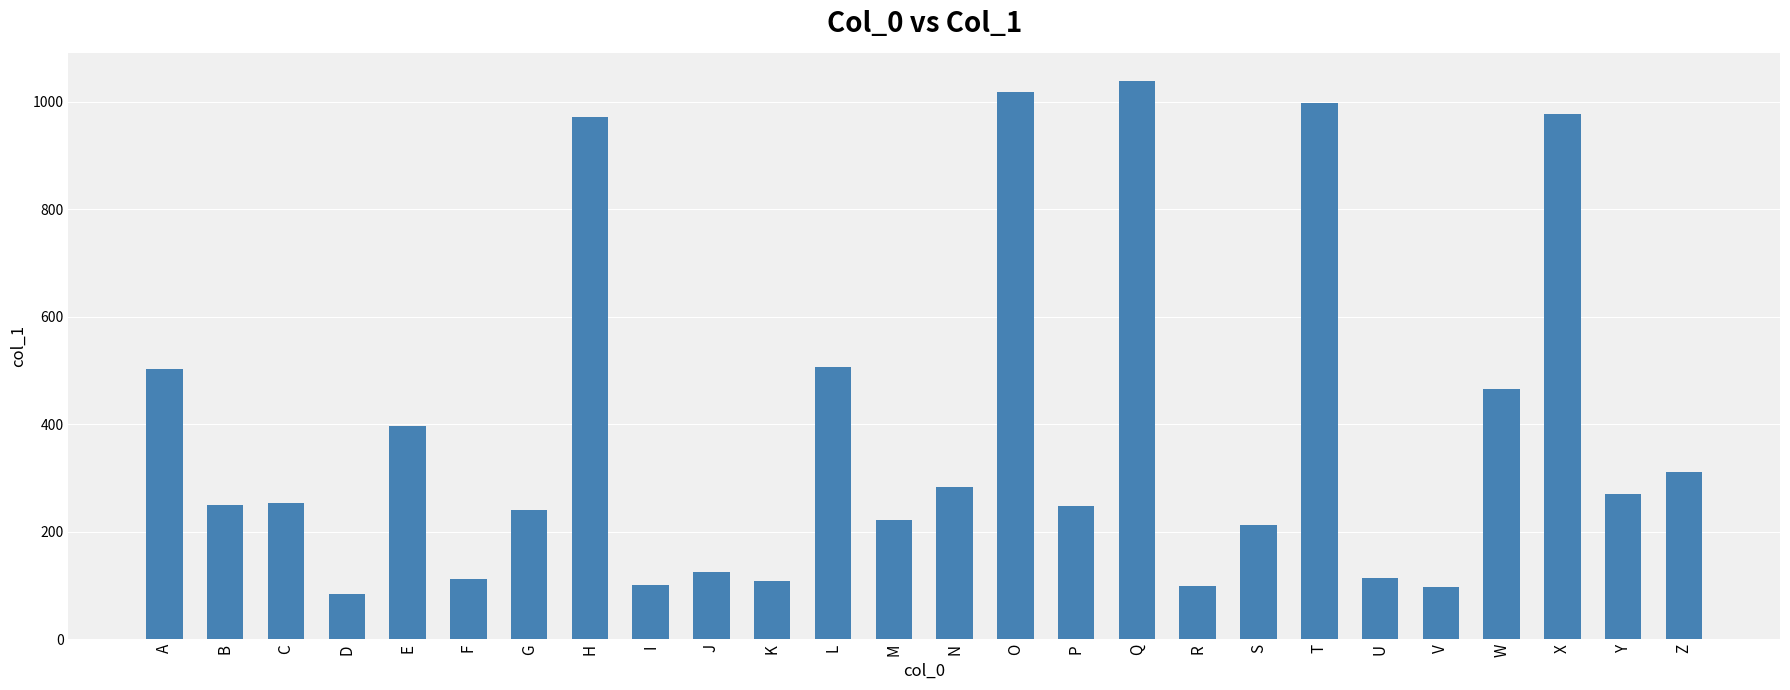

How many values are below 253?

13